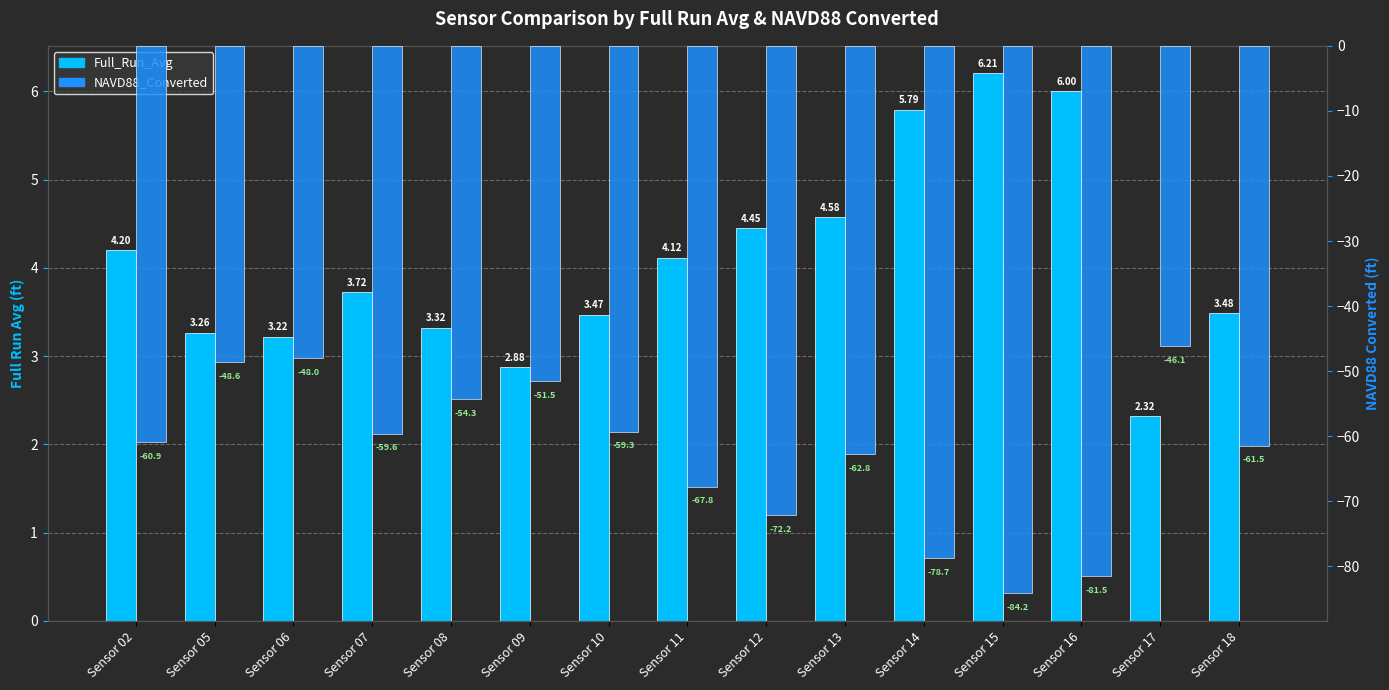

Which has a higher value, Sensor 07 or Sensor 10?

Sensor 07